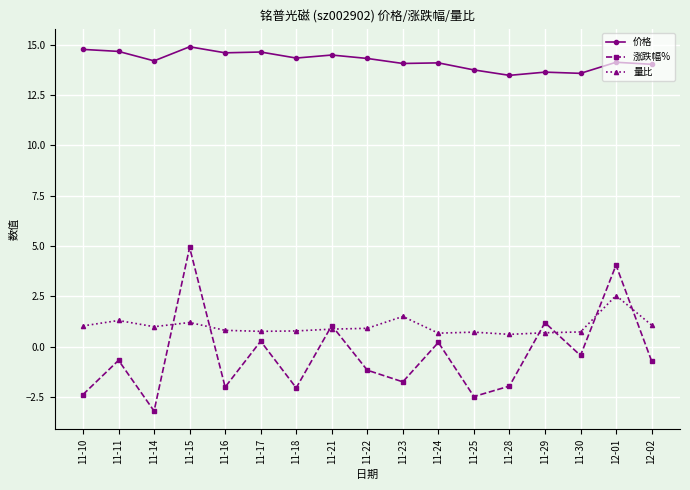

Is the value of 量比 at 11-22 greater than the value of 涨跌幅% at 11-28?

Yes